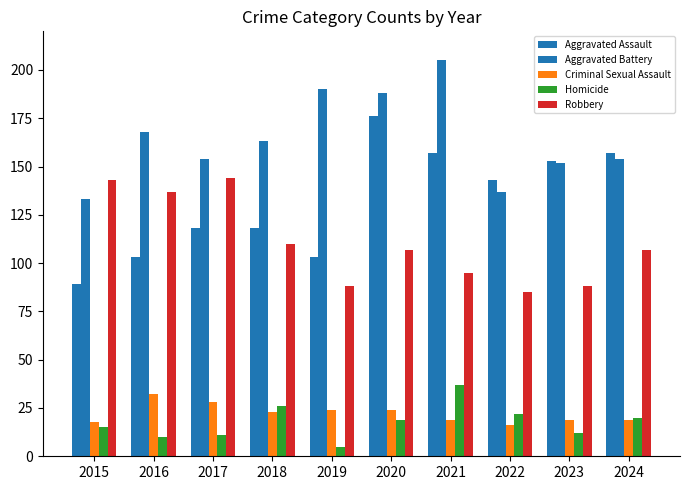

At how many categories does at least one series exceed 19?

10